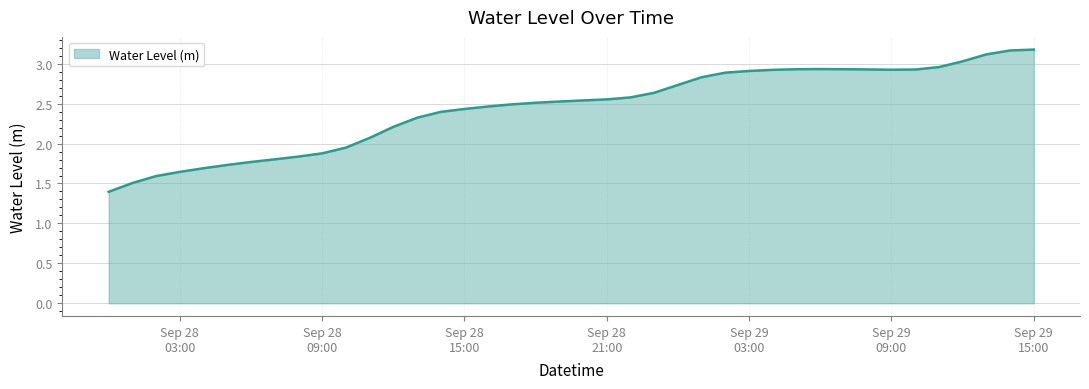

What is the maximum value shown in the chart?

3.2